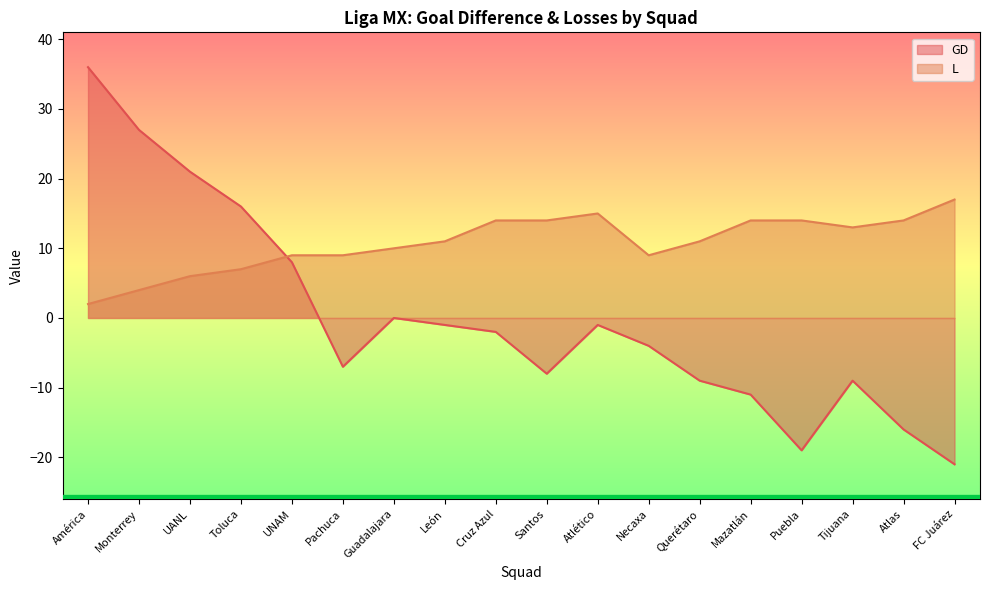

What position from the left is Necaxa?

12